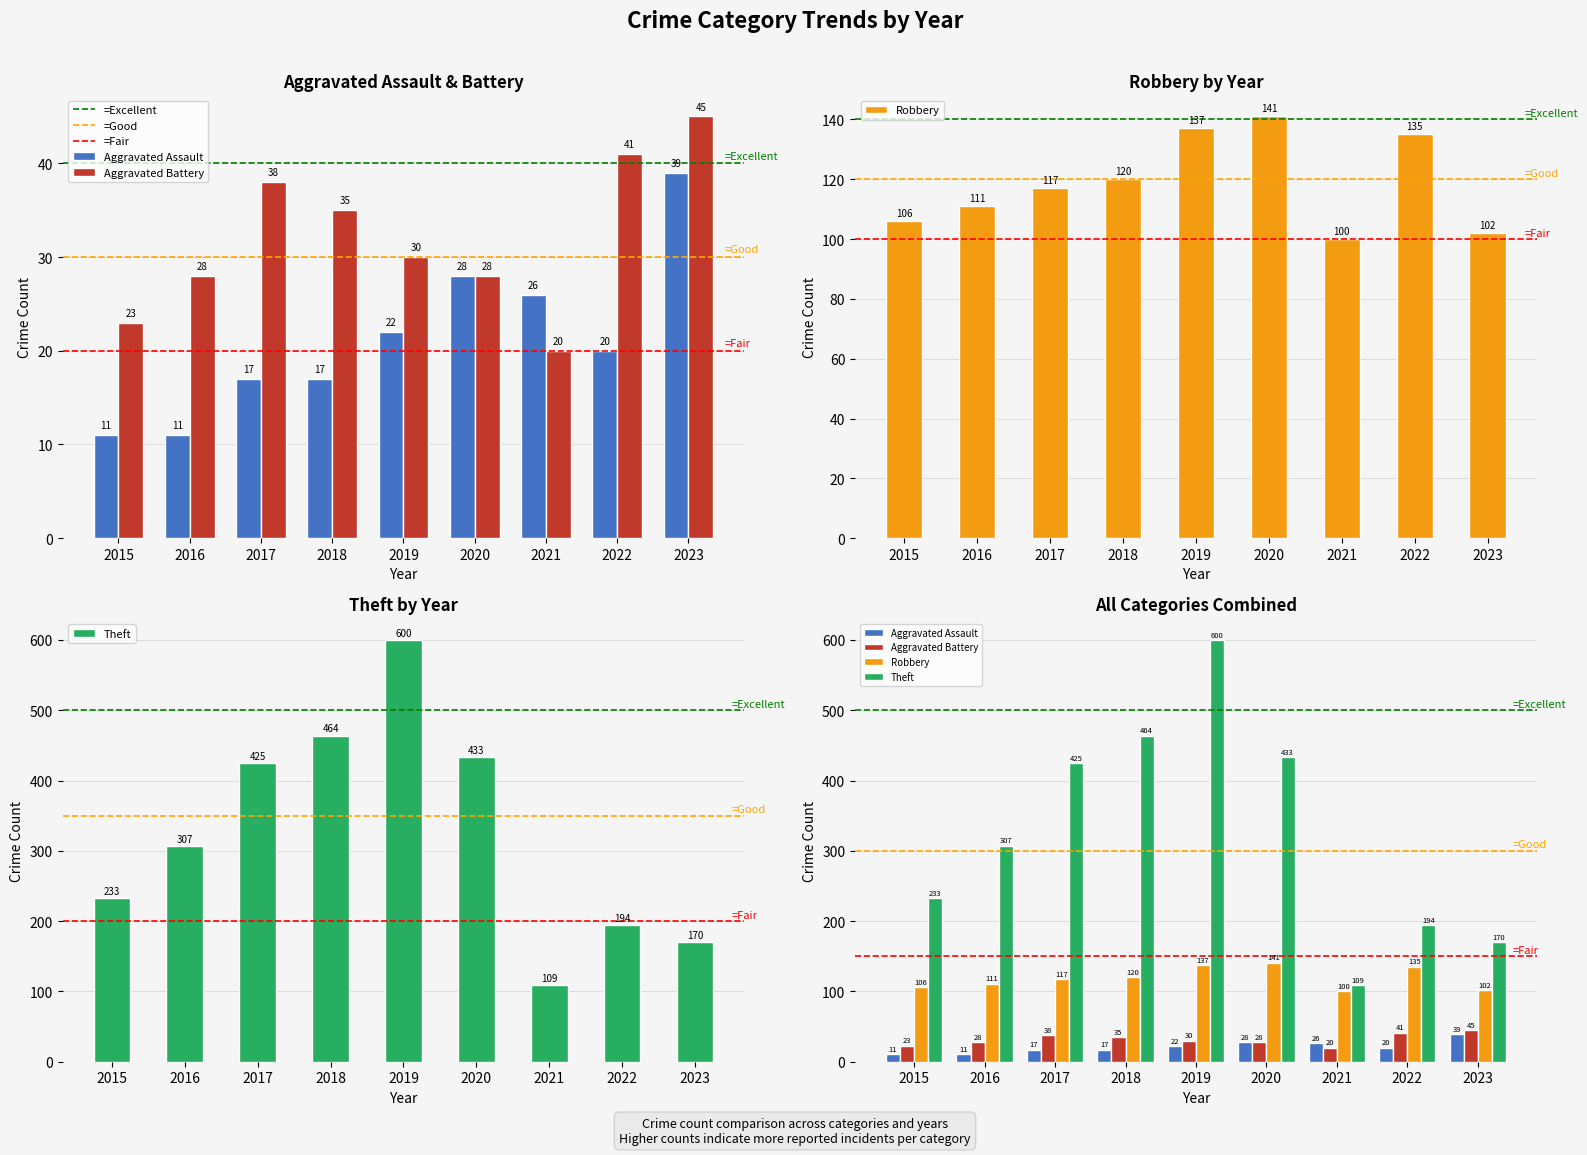

At how many categories does at least one series exceed 318?

4